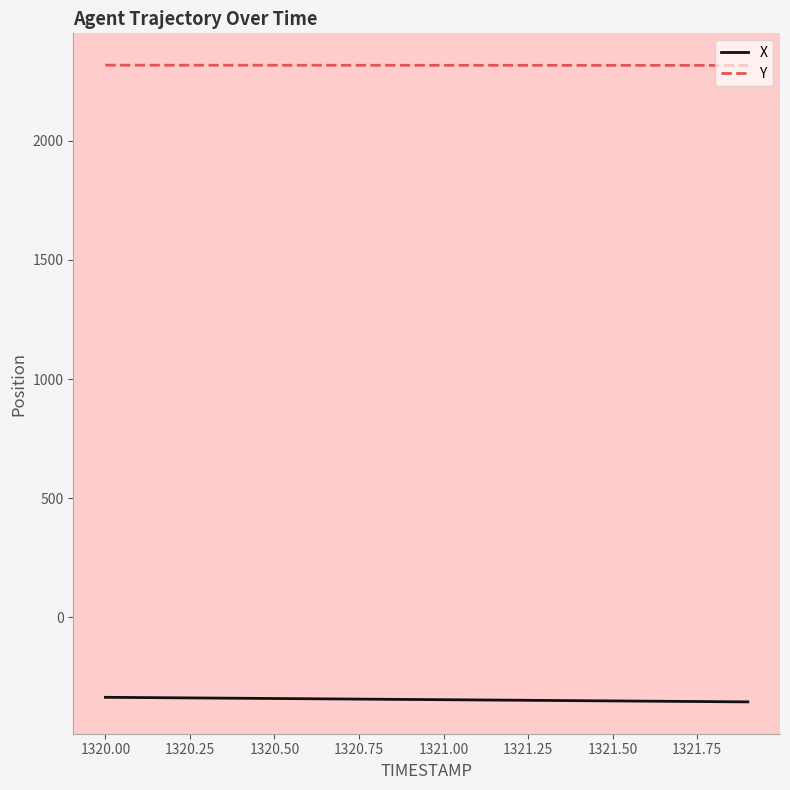

True or false: Y and X cross at least once.

False